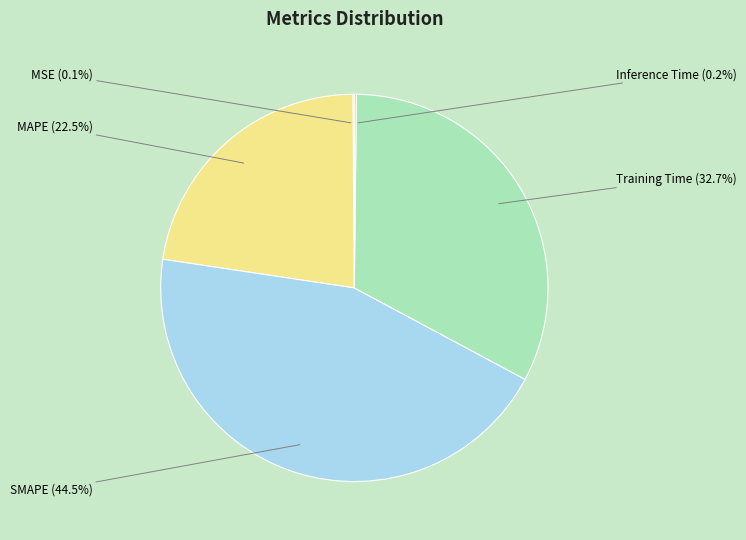

What is the ratio of the value at SMAPE to the value at Training Time?

1.4